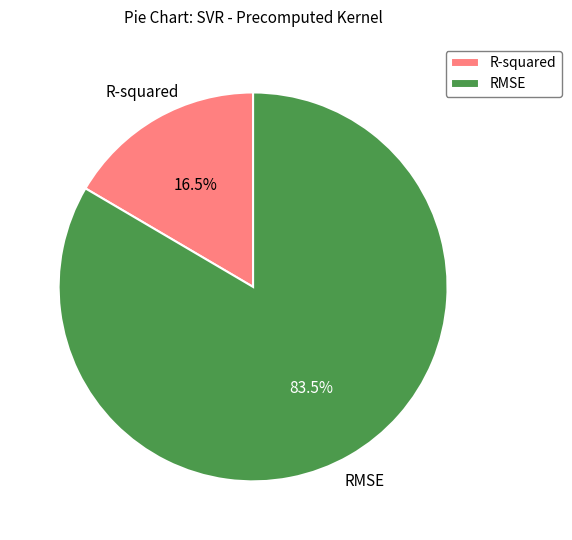

How many slices are in this pie chart?

2